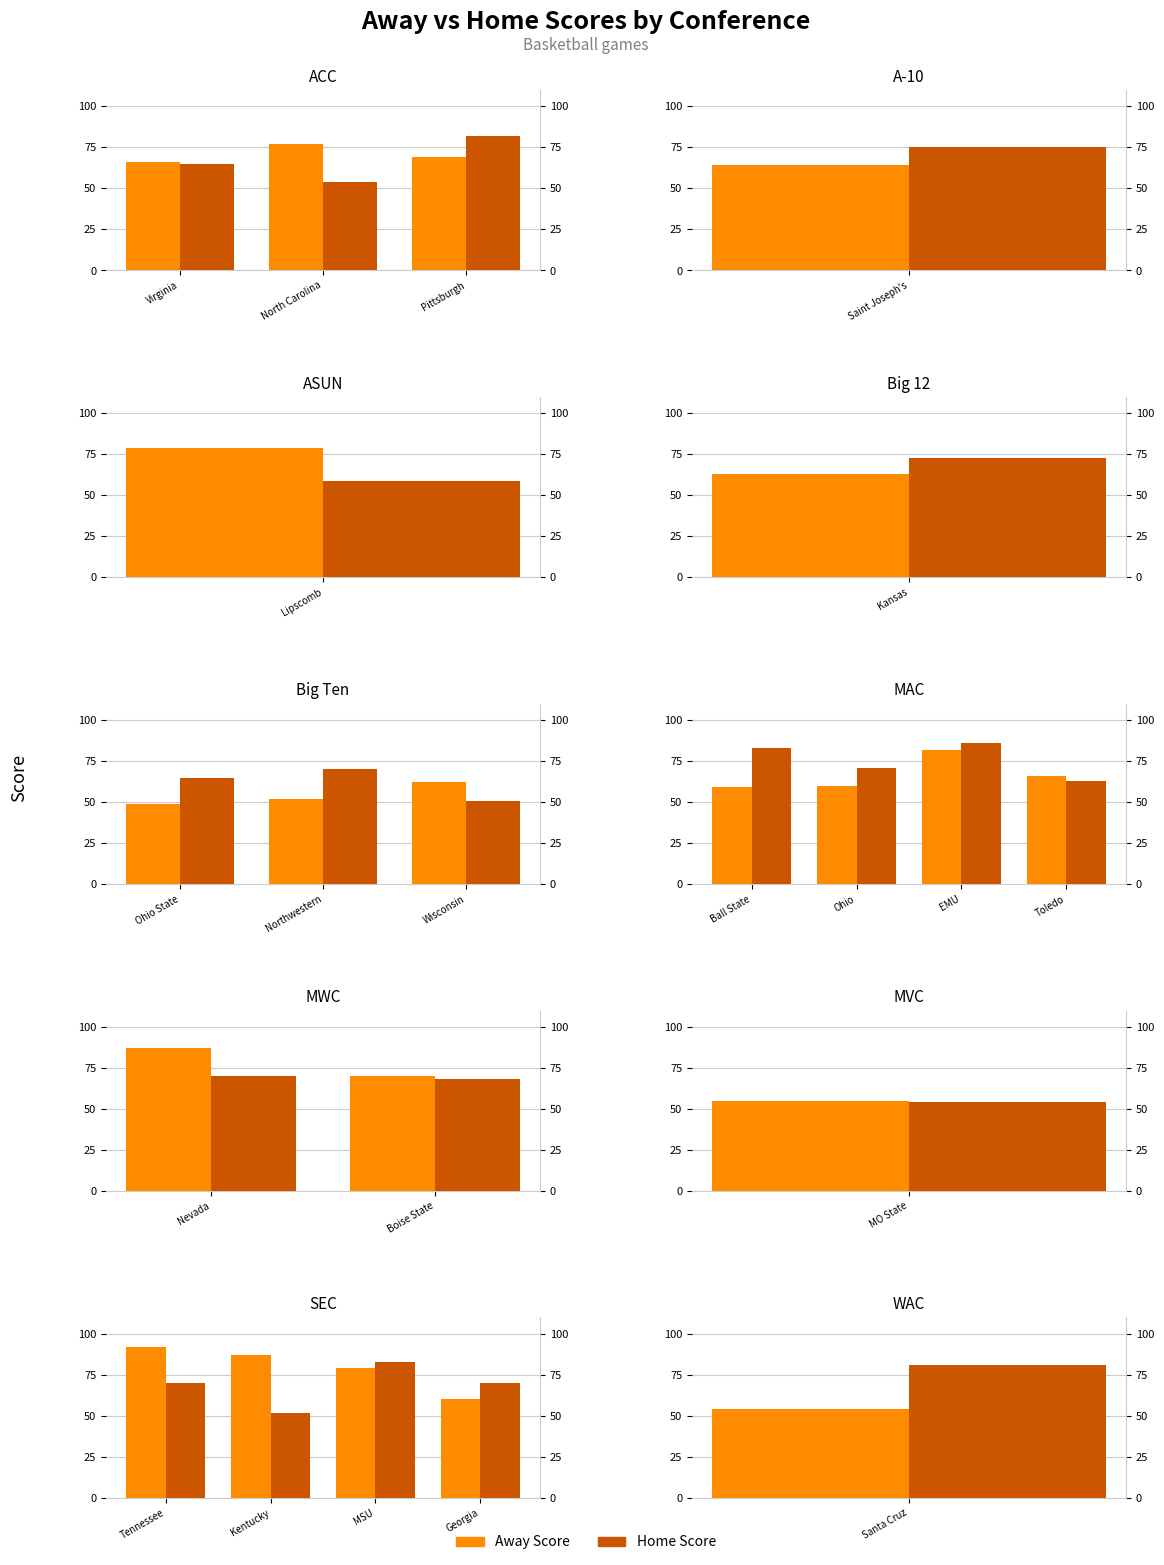

The value of Away Score at Georgia is 39. True or false?

False